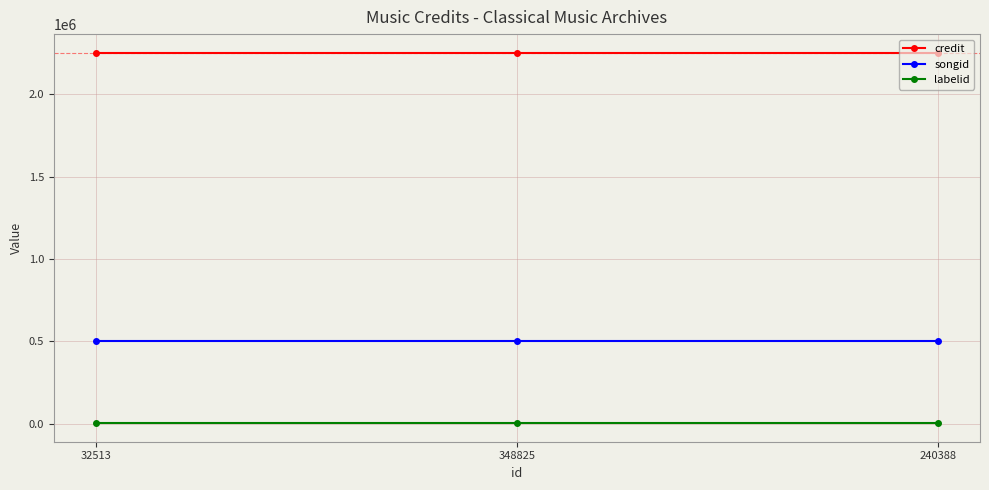

Is the value of credit at 348825 greater than the value of songid at 240388?

Yes